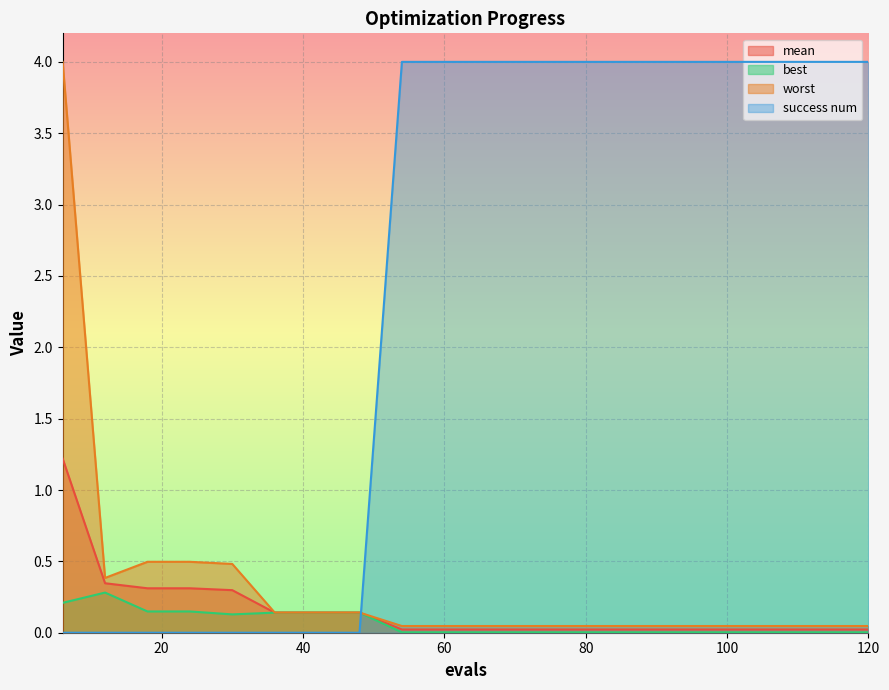

What is the value of the mean point at the 7th from the left?

0.1